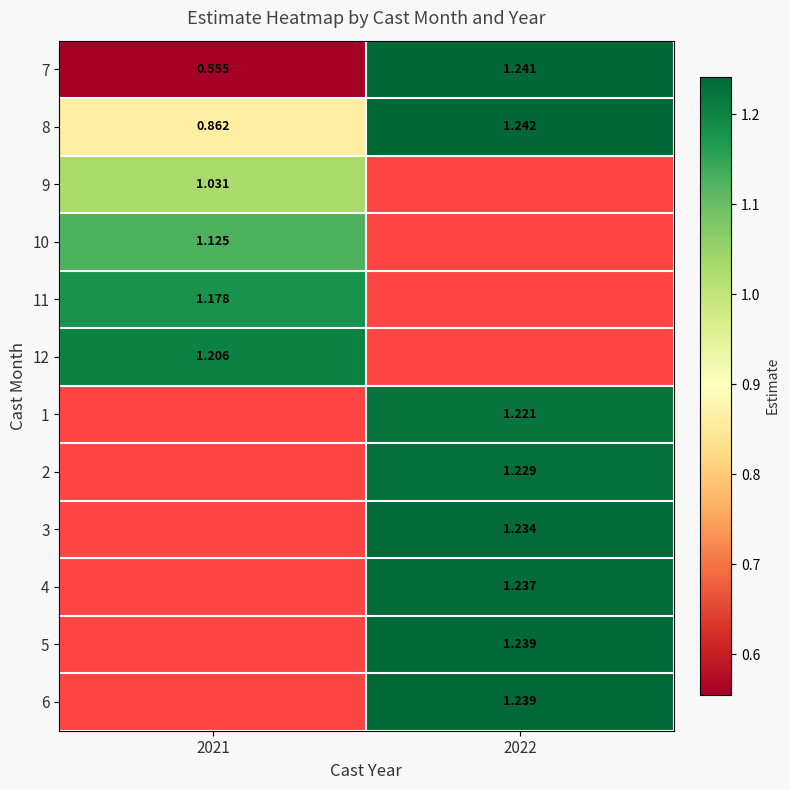

Is the value of 1 at 2022 greater than the value of 2 at 2022?

No